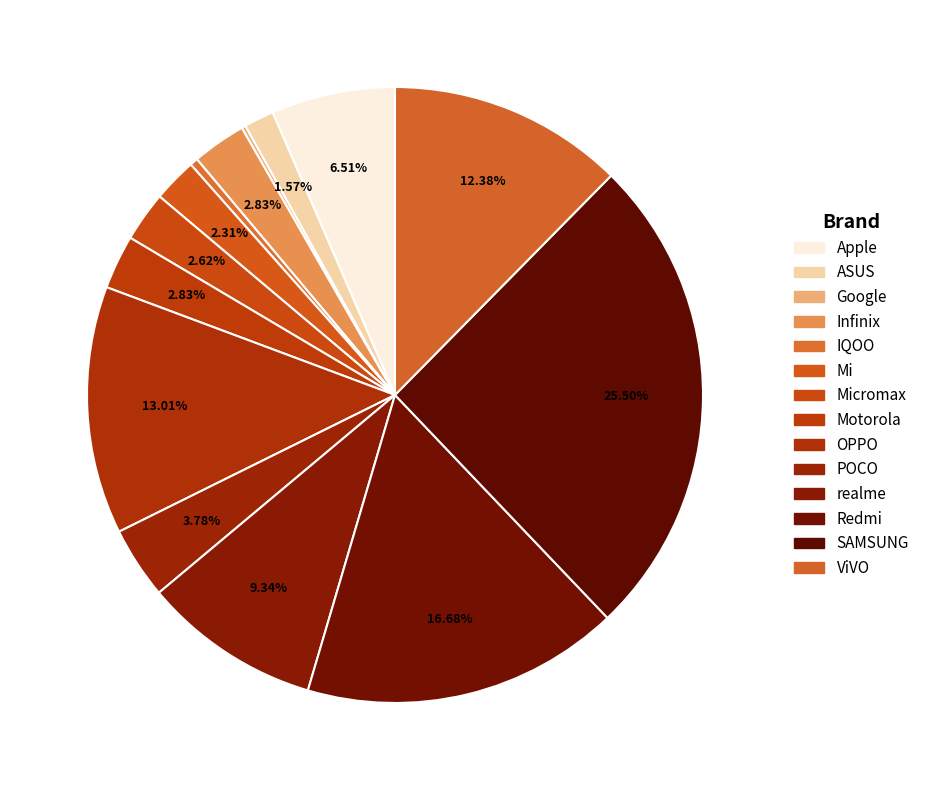

Is there a majority slice in this chart?

No